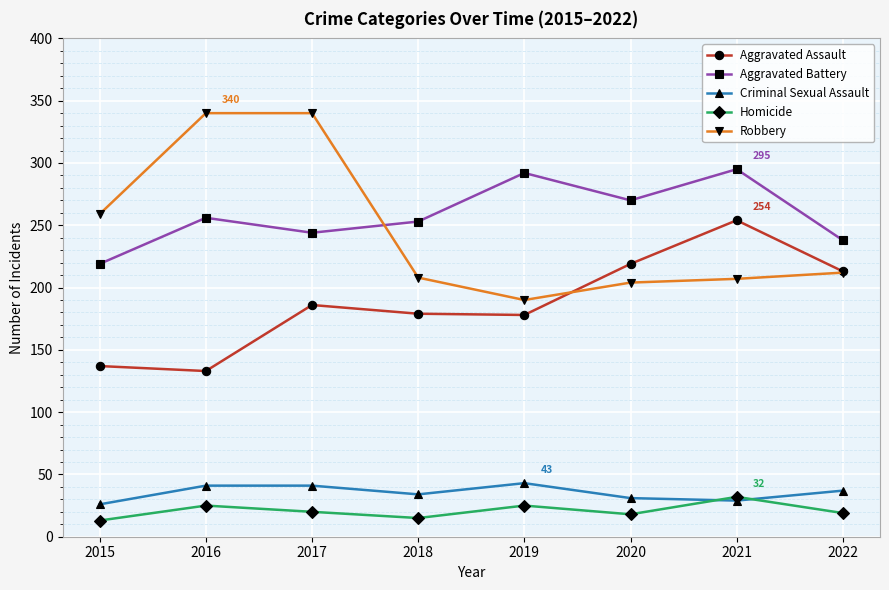

What is the value of the Aggravated Assault point at the 2nd from the left?

133